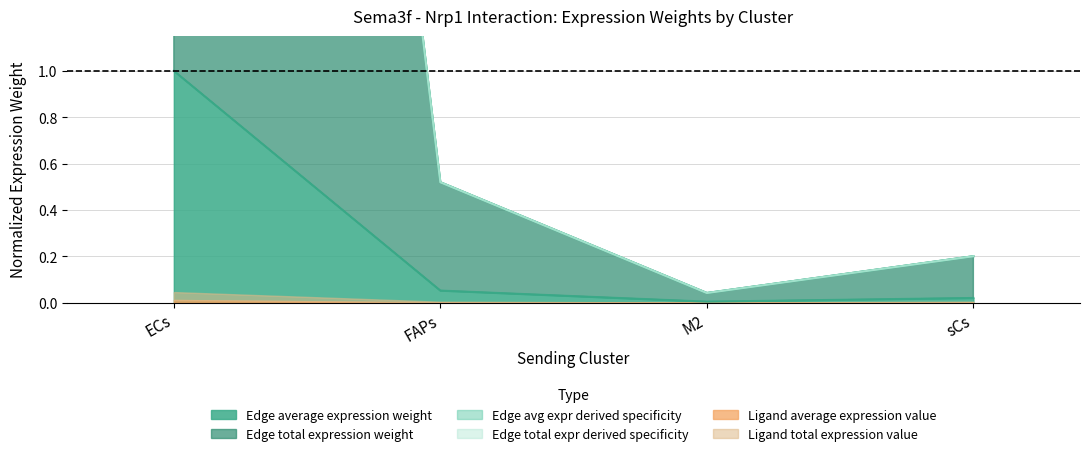

What is the sum of the Edge avg expr derived specificity values at M2 and FAPs?

0.6